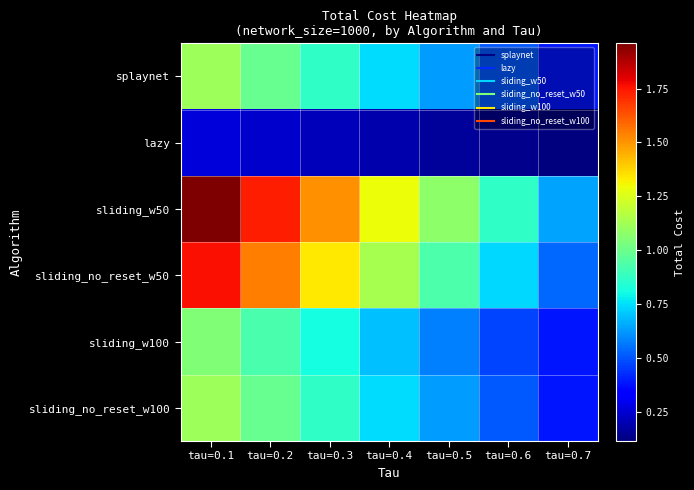

What is the total value across all series at tau=0.1?

72576060